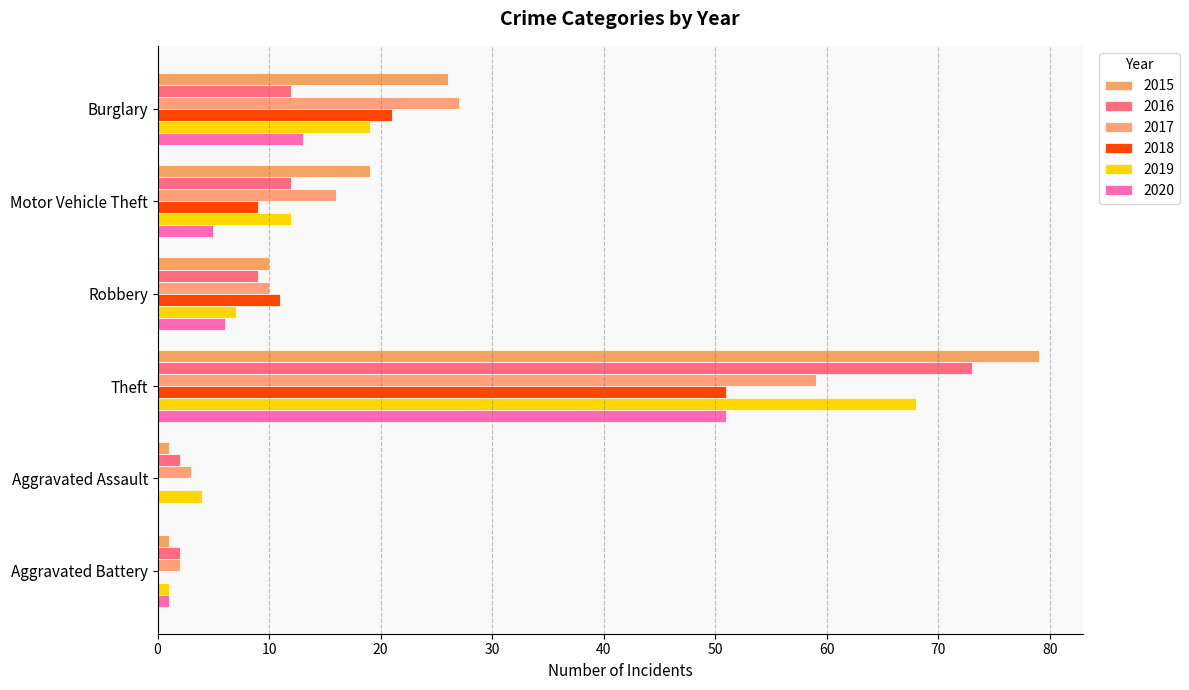

Count the number of data series in this chart.

6